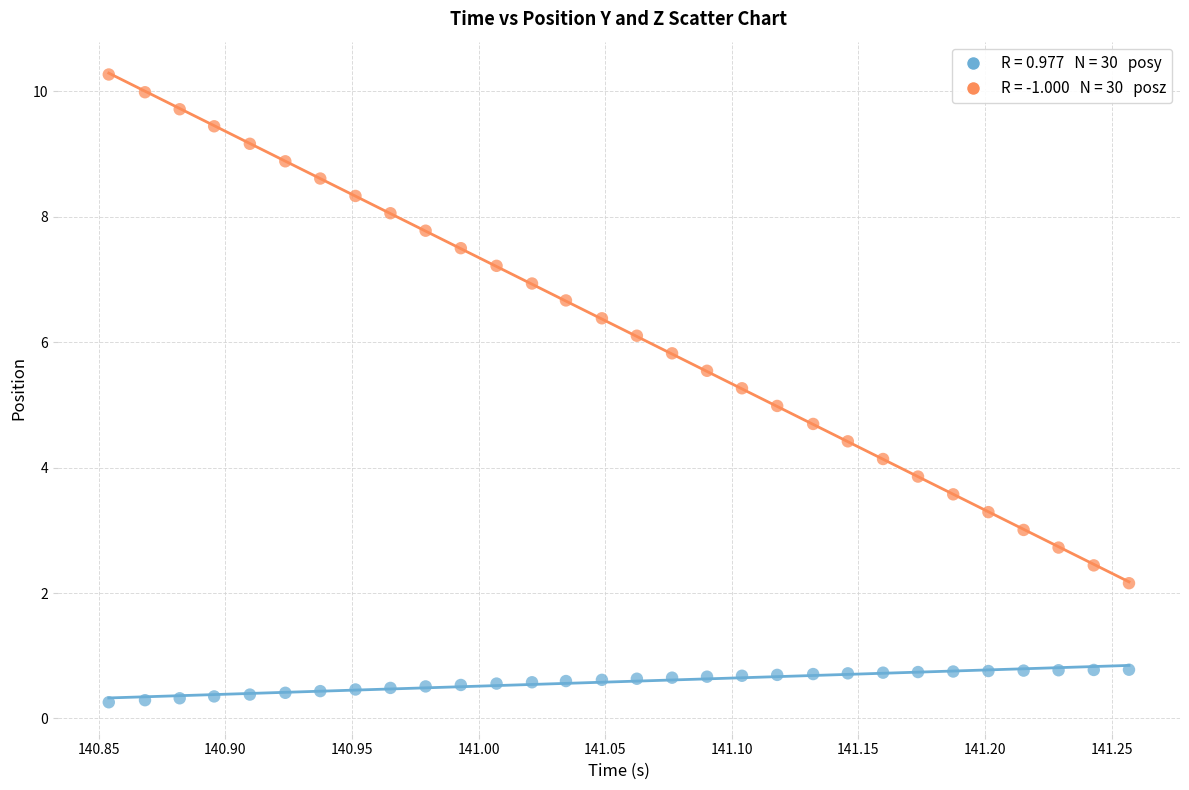

Across all data points, what is the range of Y values (max minus min)?

10.0